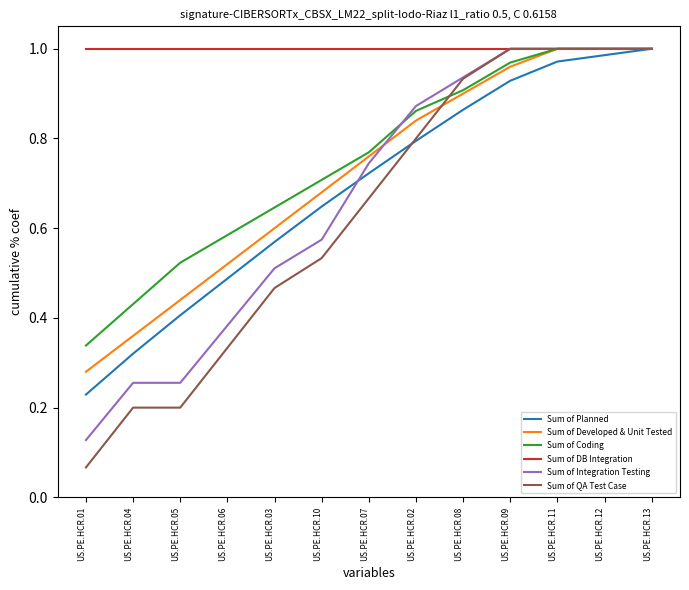

Where is Sum of Coding nearest to the value 0?

US.PE.HCR.01